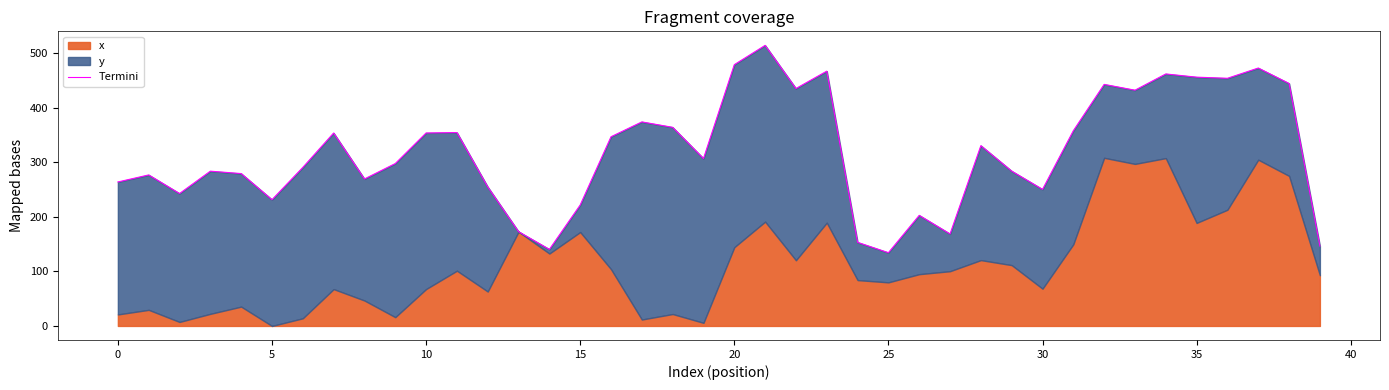

What is the value of the 26th point from the left?

290.5